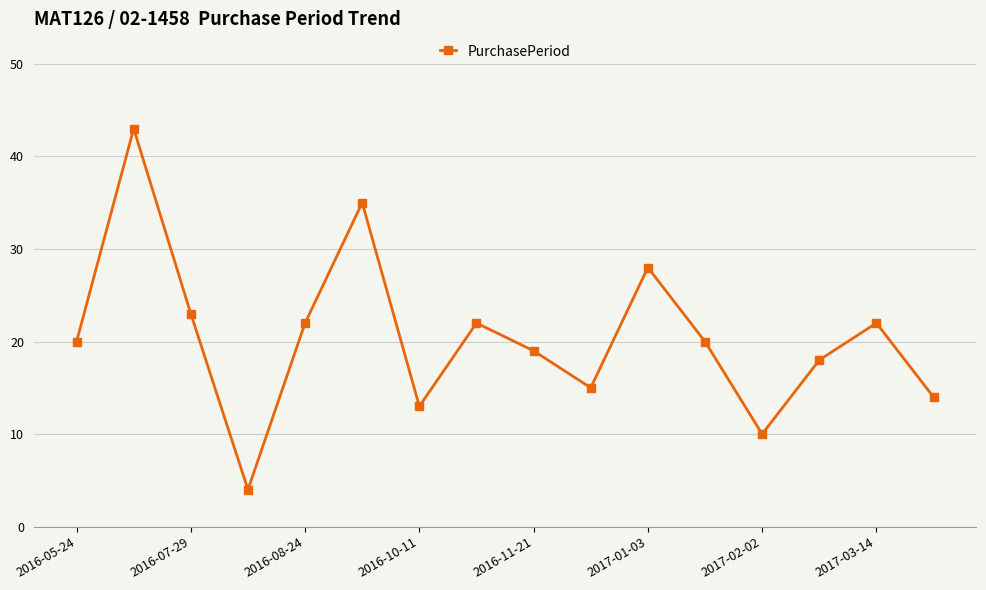

How many points are lower than both their immediate neighbors (excluding endpoints)?

4